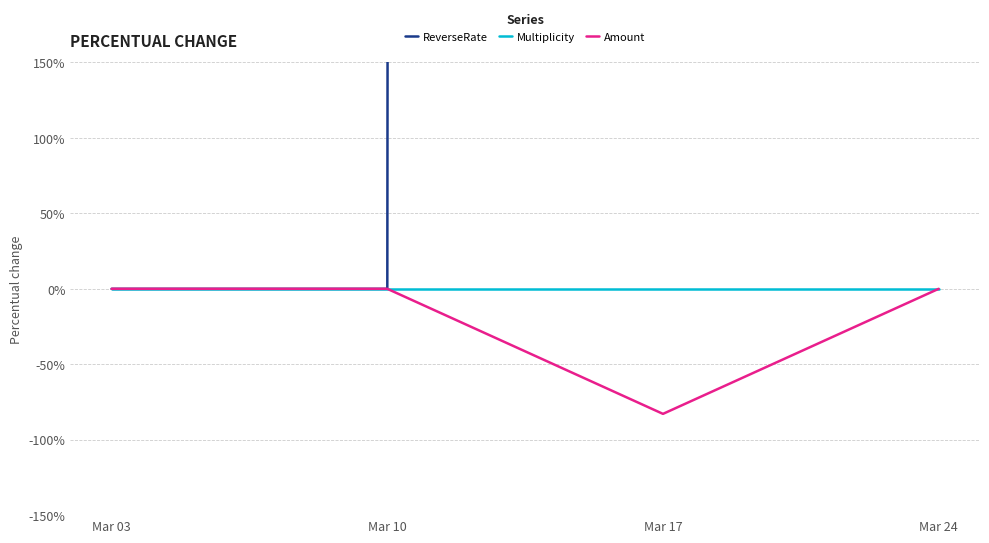

Is it true that Multiplicity equals 0.0 at Mar 10?

True